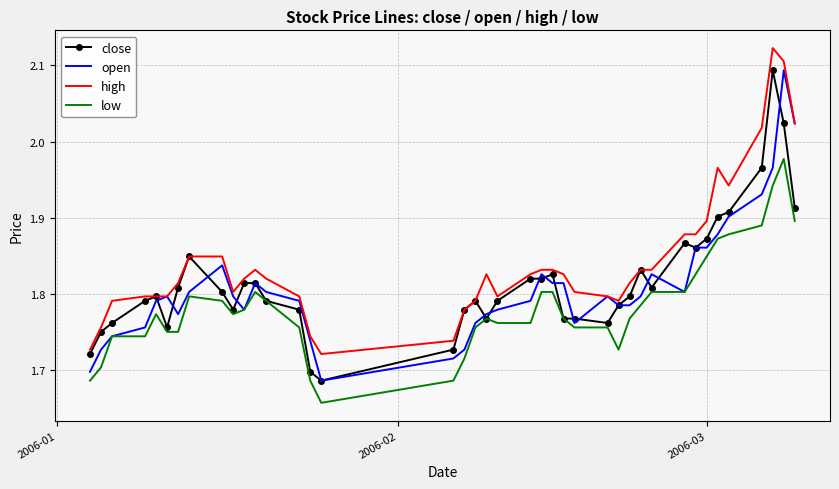

Which series has the largest total across all categories?

high